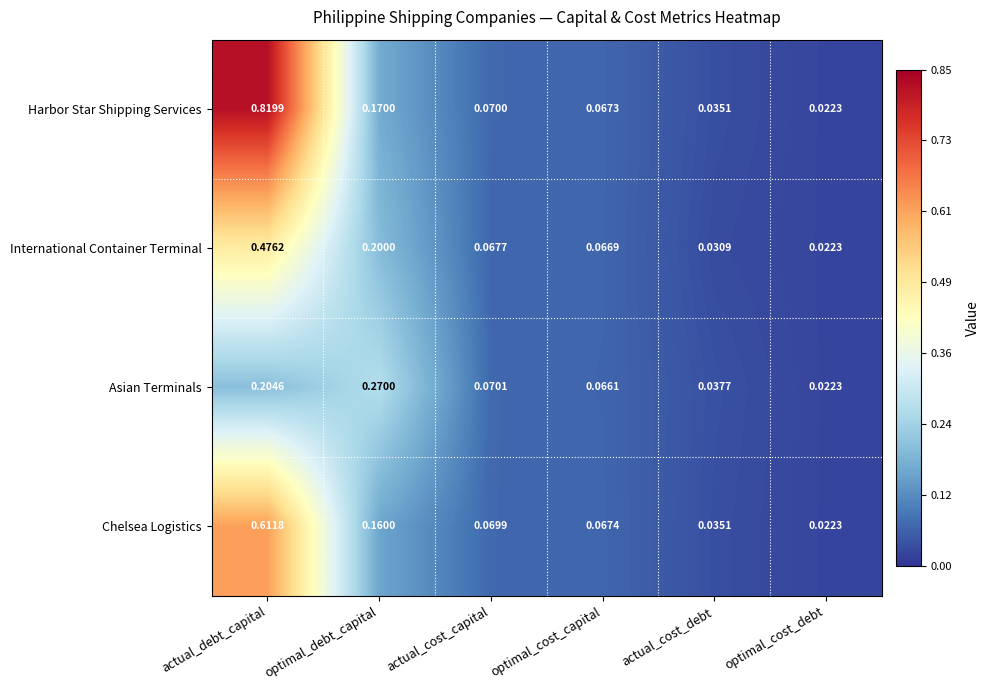

List the series in order of their peak value, highest first.

Harbor Star Shipping Services, Chelsea Logistics, International Container Terminal, Asian Terminals